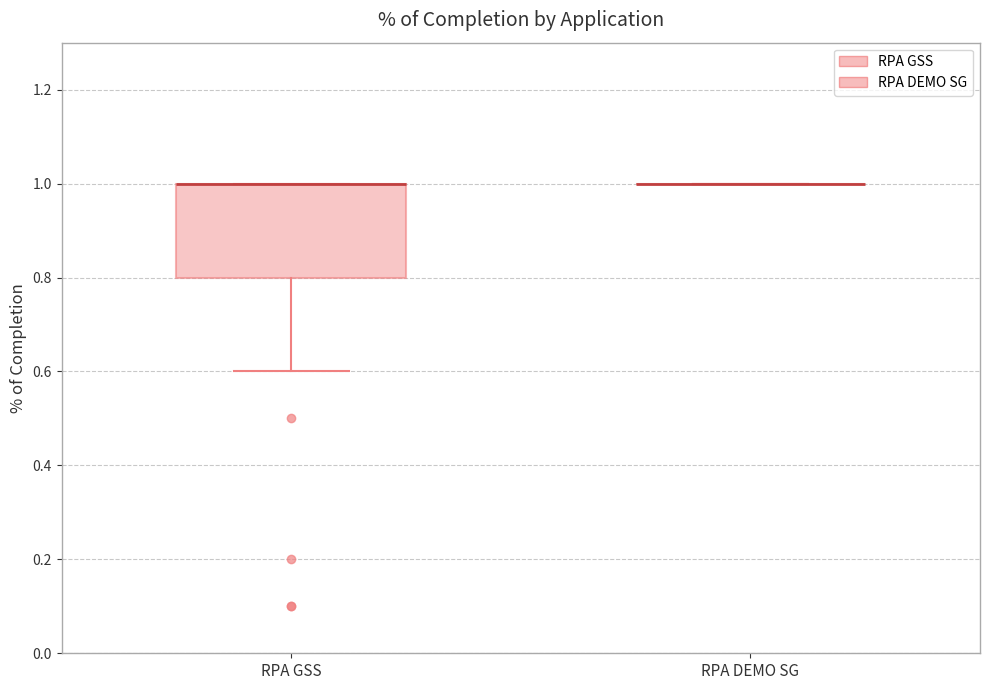

Which box is the tallest, from its lower edge to its upper edge?

RPA GSS